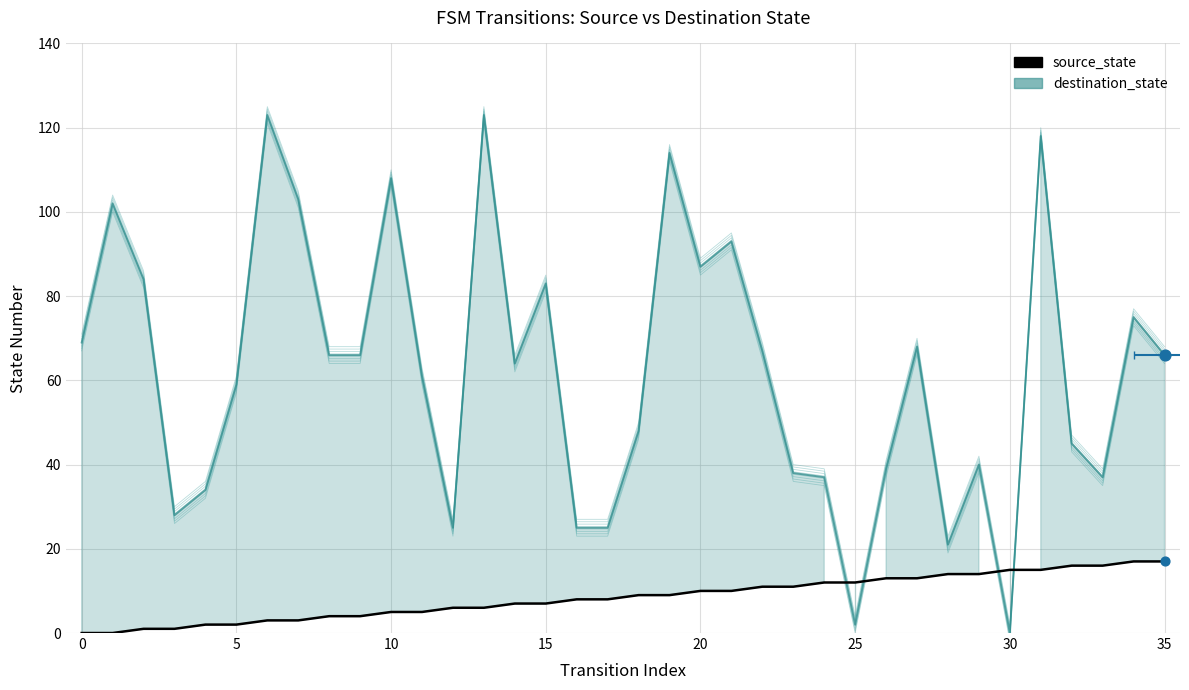

What are all the series names shown in the legend?

source_state, destination_state